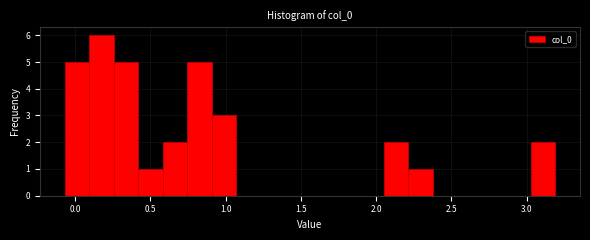

Read against the x-axis, roughly where is the centre of the tallest bar?

0.15